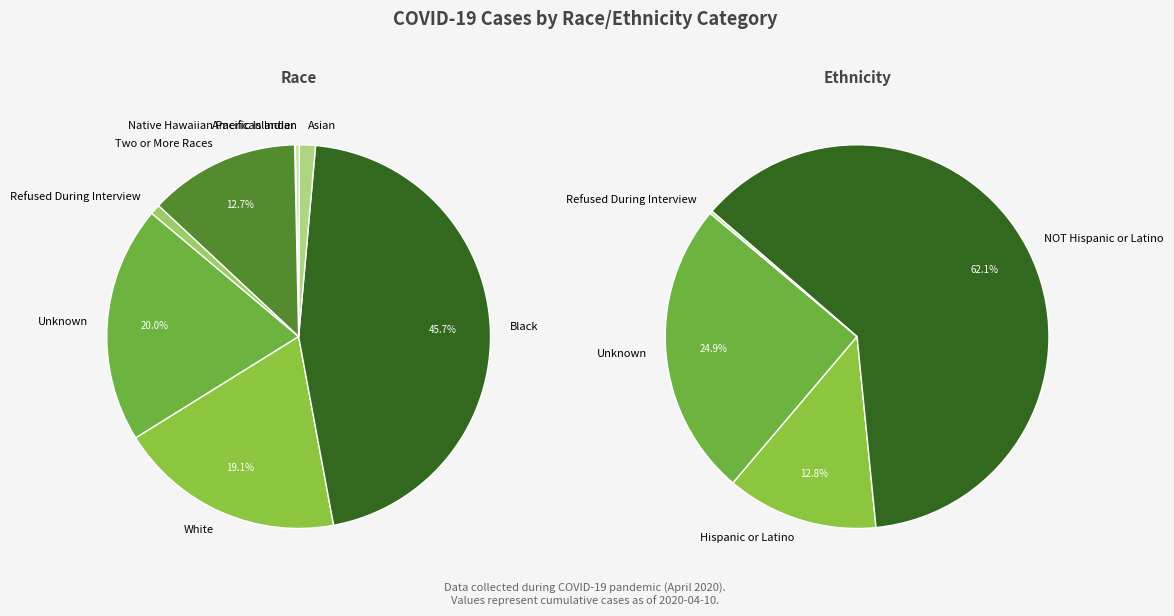

Which category has the smallest portion of the pie?

Native Hawaiian Pacific Islander